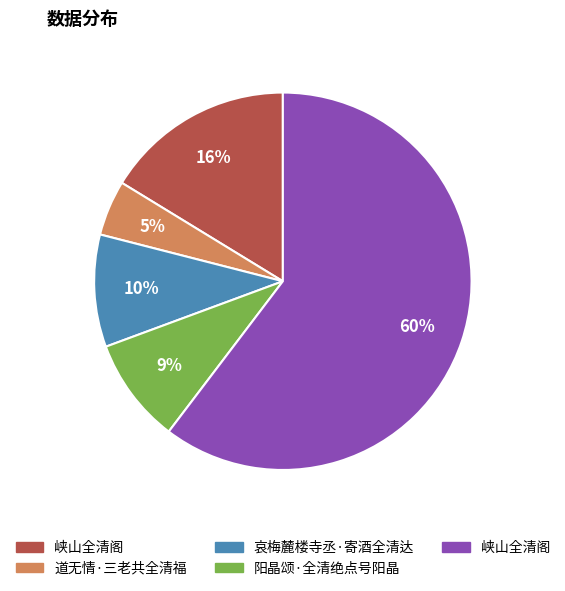

To the nearest percent, what is the average slice percentage?

20%